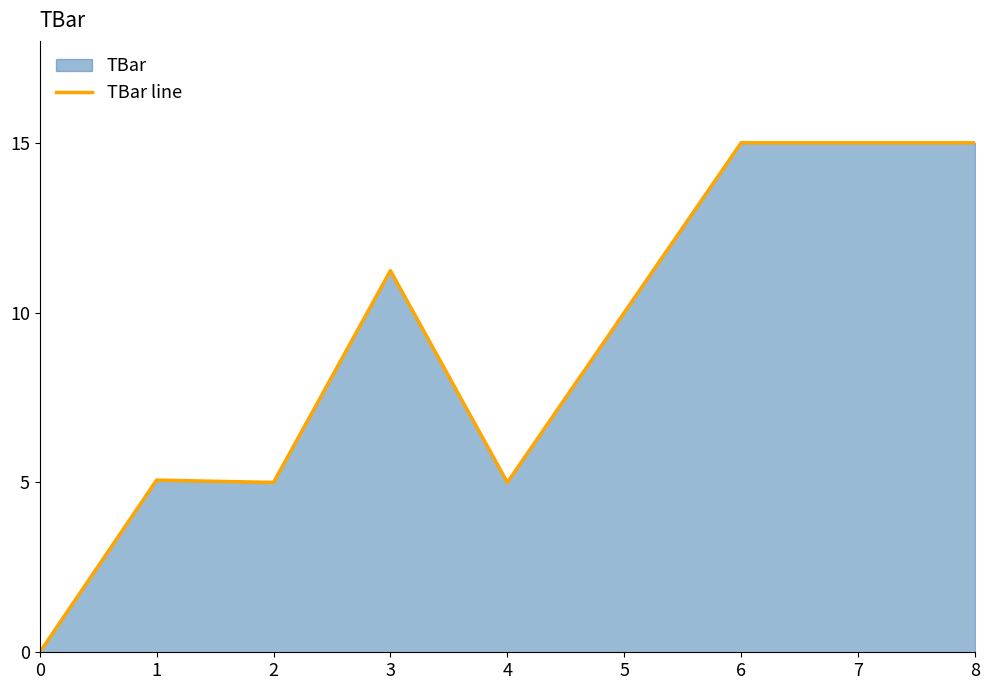

Reading right to left, list all the values displayed in this chart.

8=15.0	7=15.0	6=15.0	5=10.0	4=5.0	3=11.2	2=5.0	1=5.1	0=0.0